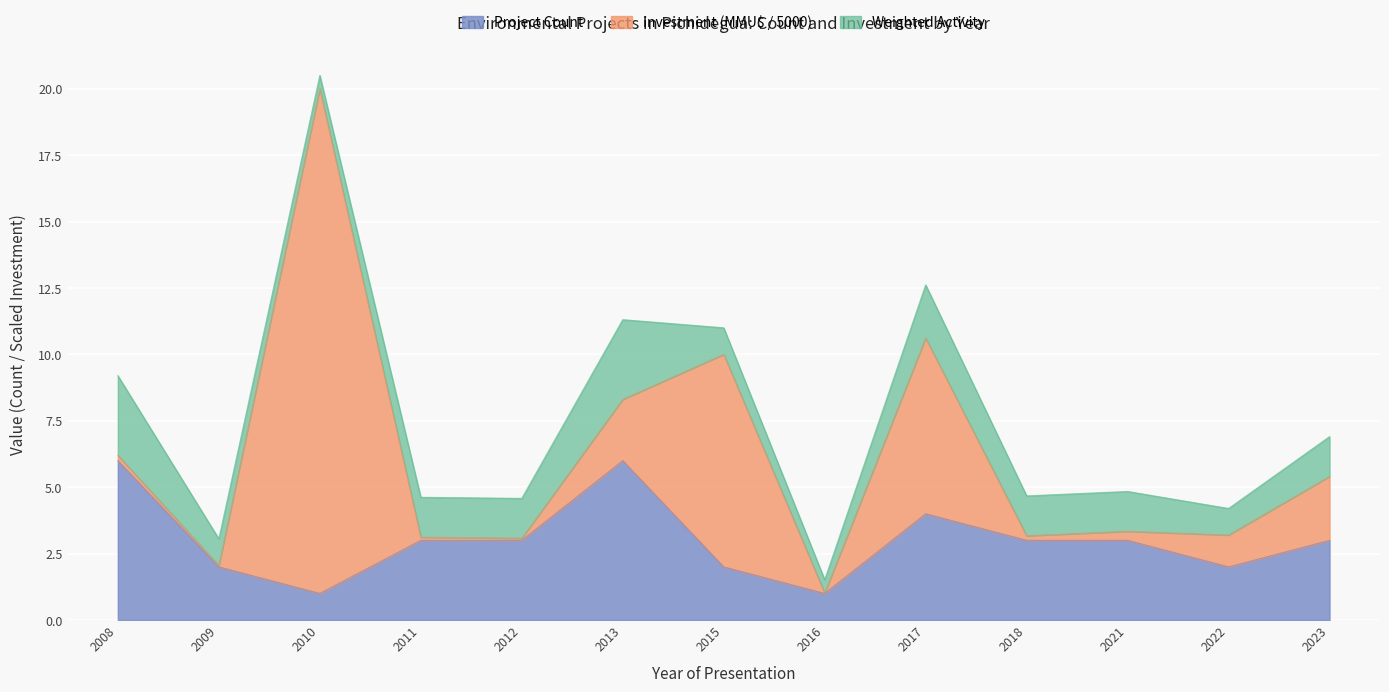

At which category is the sum across all series the highest?

2010